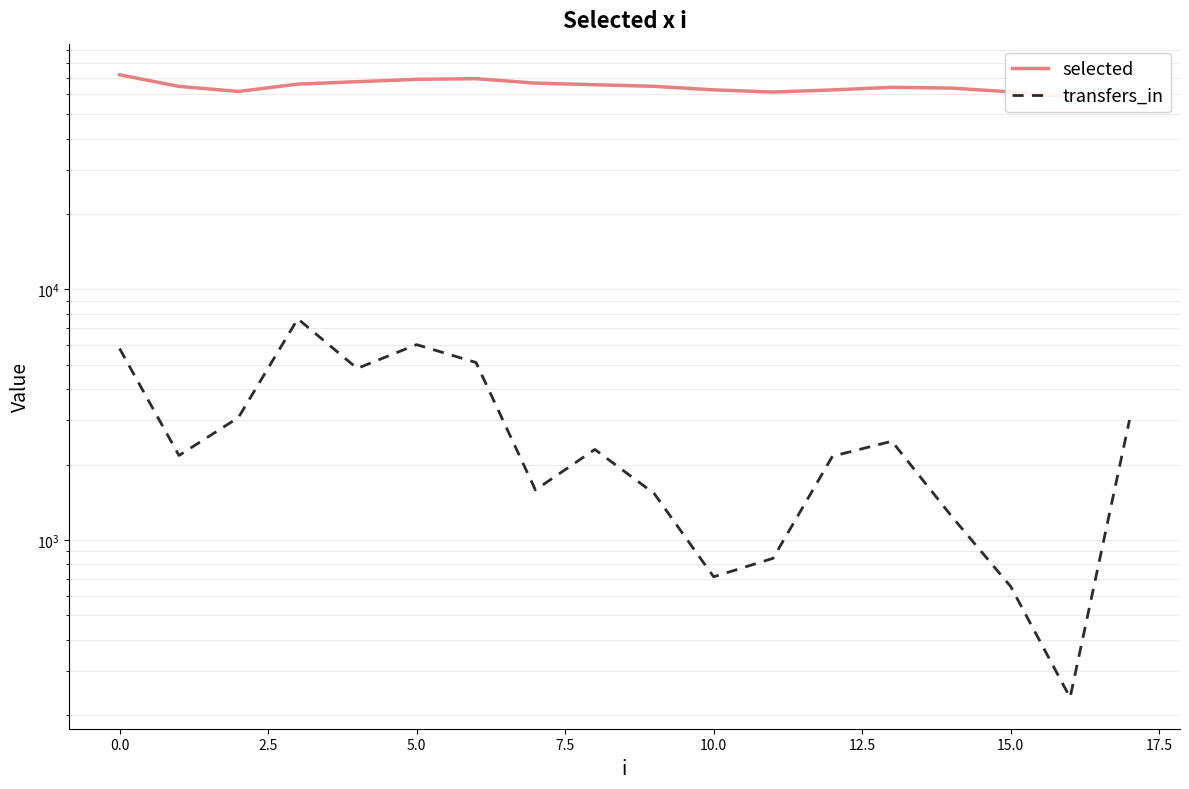

How many values in the transfers_in series are below 2298?

9